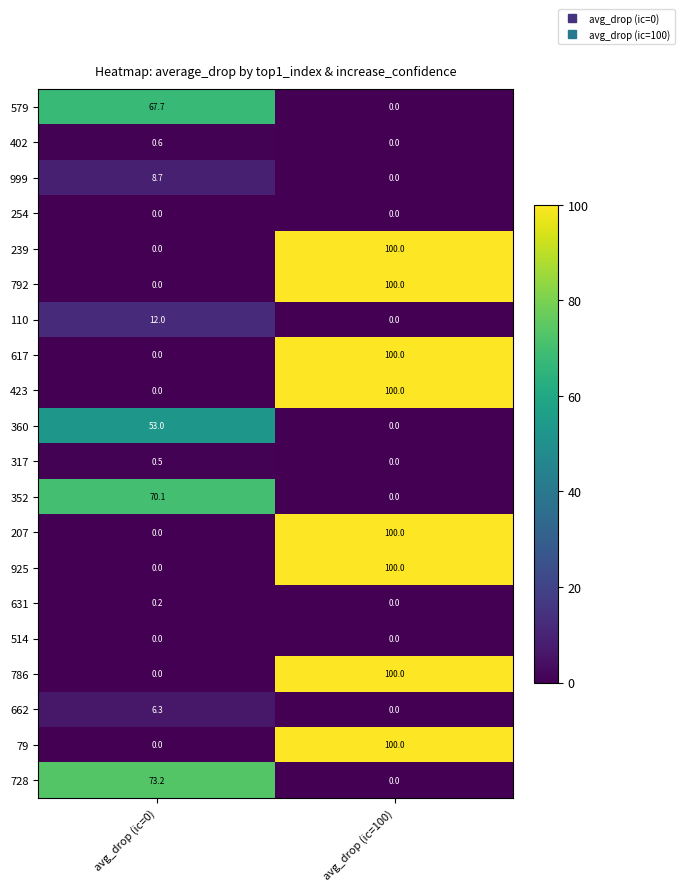

The value of 728 at avg_drop (ic=100) is -41.1. True or false?

False